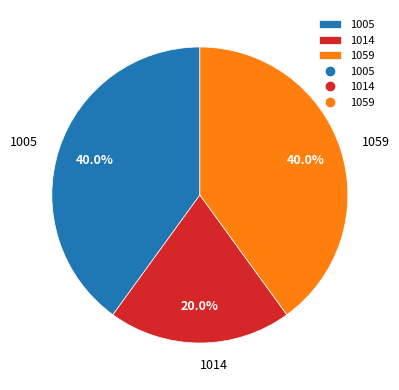

Is 1005 the majority of the pie?

No